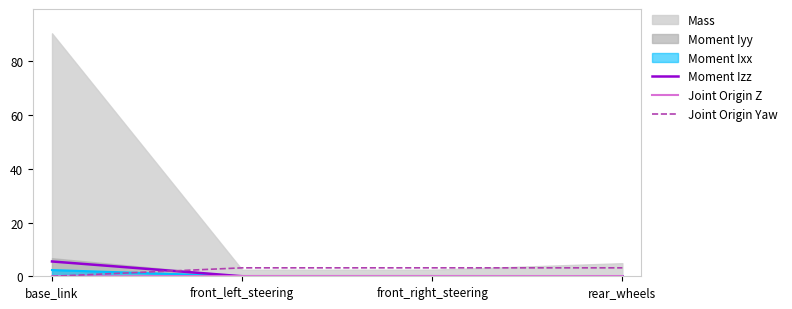

What is the highest value of the Moment Ixx series?

2.3